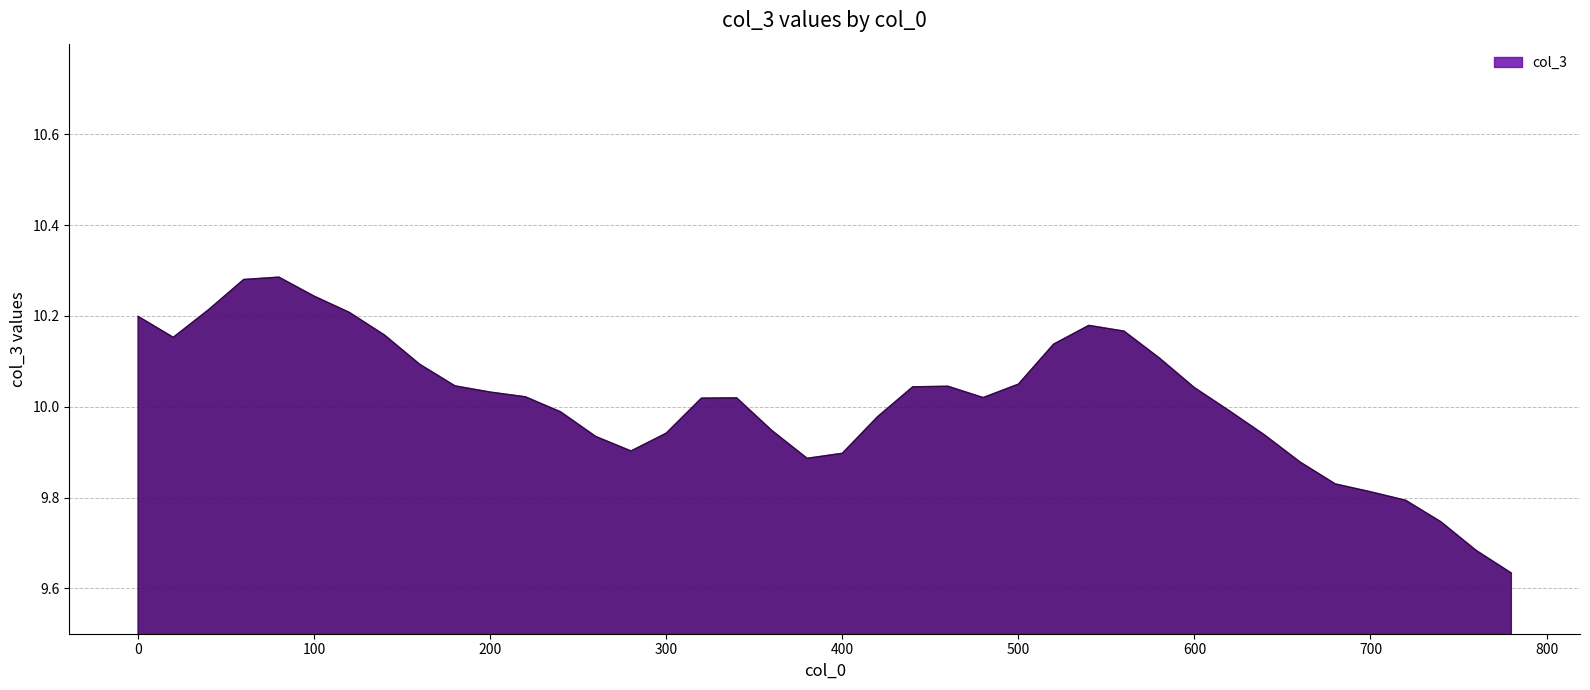

What is the difference between the maximum and minimum values?

0.7